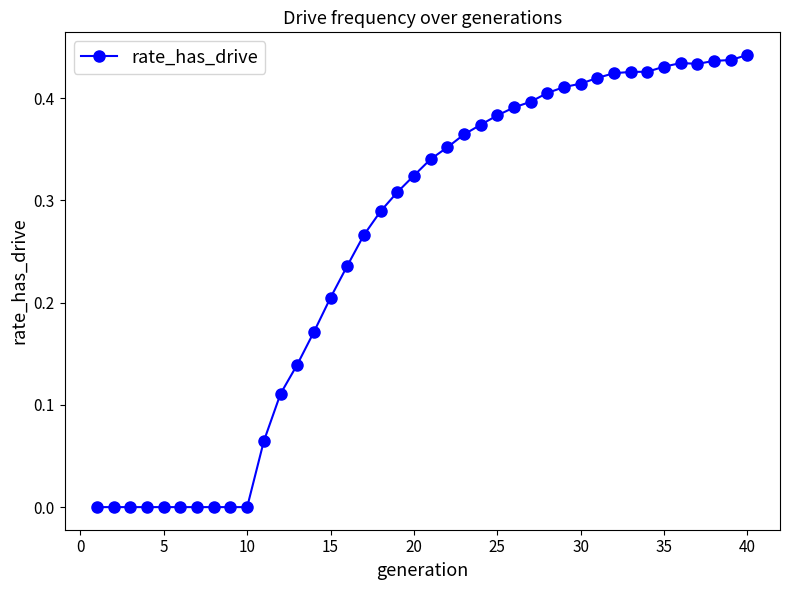

Is this an area chart (filled region under the line)?

No